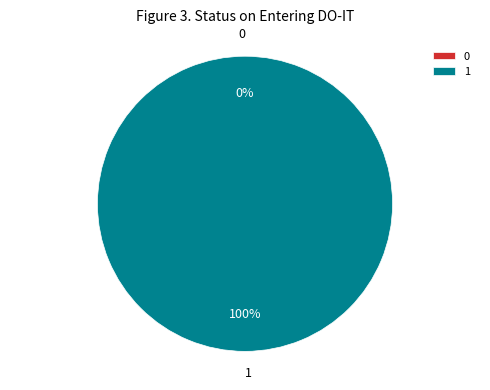

To the nearest percent, what is the average slice percentage?

50%